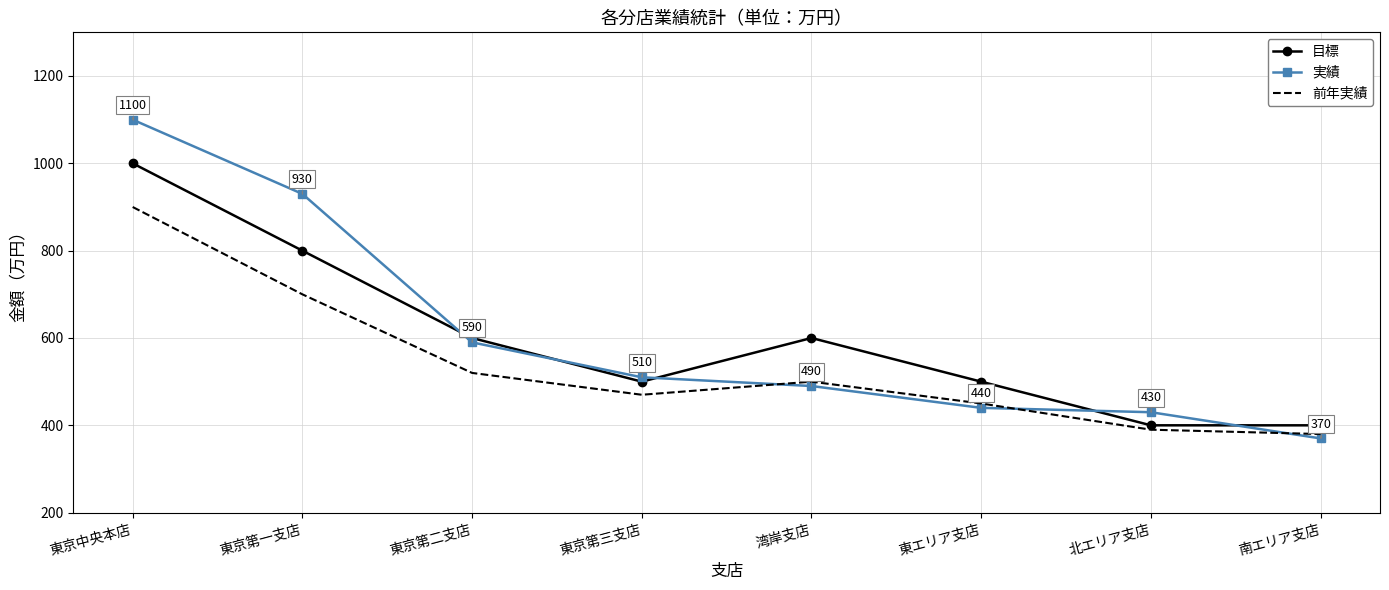

List the labels in order of 目標 value, smallest first.

北エリア支店, 南エリア支店, 東京第三支店, 東エリア支店, 東京第二支店, 湾岸支店, 東京第一支店, 東京中央本店